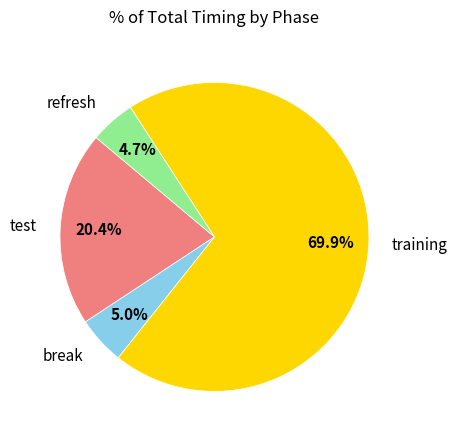

Combined, do break and test account for over 50%?

No